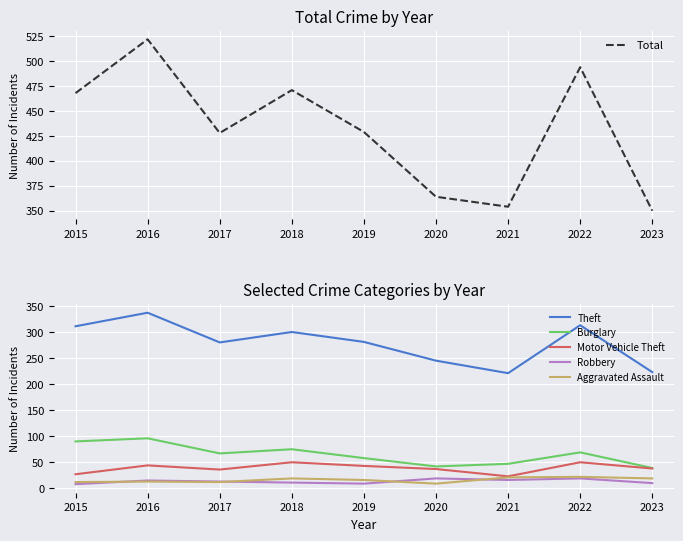

Which series has the widest spread of values?

Total